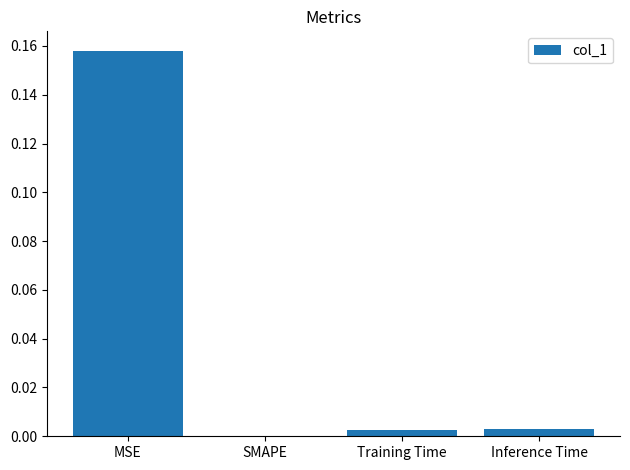

Does the chart contain stacked bars?

No